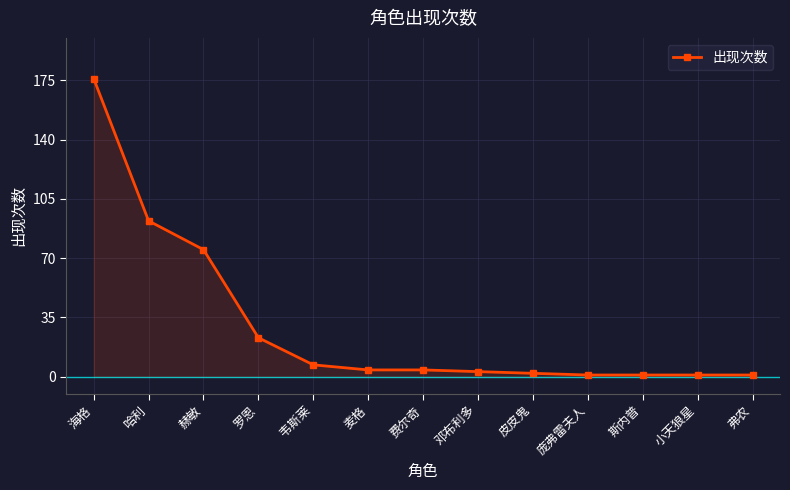

Reading left to right, transcribe all the data shown in this chart.

176	92	75	23	7	4	4	3	2	1	1	1	1